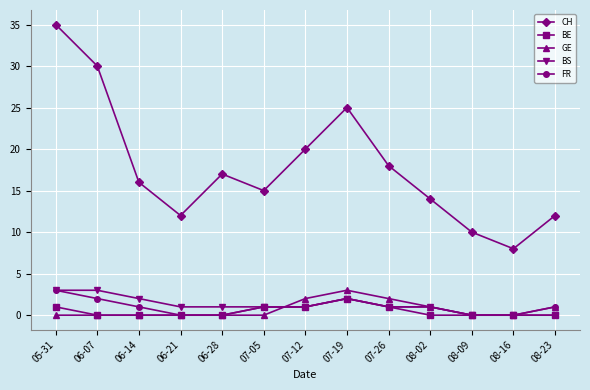

Which category has the highest value across all series?

05-31